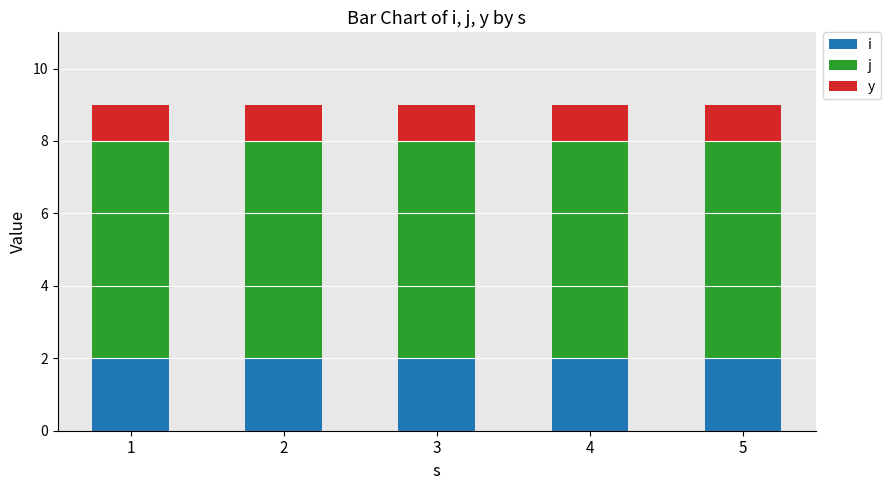

What is the sum of all i values?

10